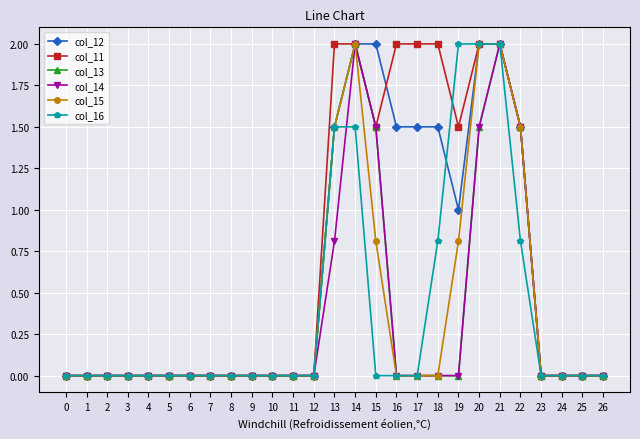

Reading left to right, extract all data points from this chart.

col_12: 0=0.0	1=0.0	2=0.0	3=0.0	4=0.0	5=0.0	6=0.0	7=0.0	8=0.0	9=0.0	10=0.0	11=0.0	12=0.0	13=1.5	14=2.0	15=2.0	16=1.5	17=1.5	18=1.5	19=1.0	20=2.0	21=2.0	22=1.5	23=0.0	24=0.0	25=0.0	26=0.0
col_11: 0=0.0	1=0.0	2=0.0	3=0.0	4=0.0	5=0.0	6=0.0	7=0.0	8=0.0	9=0.0	10=0.0	11=0.0	12=0.0	13=2.0	14=2.0	15=1.5	16=2.0	17=2.0	18=2.0	19=1.5	20=2.0	21=2.0	22=1.5	23=0.0	24=0.0	25=0.0	26=0.0
col_13: 0=0.0	1=0.0	2=0.0	3=0.0	4=0.0	5=0.0	6=0.0	7=0.0	8=0.0	9=0.0	10=0.0	11=0.0	12=0.0	13=1.5	14=2.0	15=1.5	16=0.0	17=0.0	18=0.0	19=0.0	20=1.5	21=2.0	22=1.5	23=0.0	24=0.0	25=0.0	26=0.0
col_14: 0=0.0	1=0.0	2=0.0	3=0.0	4=0.0	5=0.0	6=0.0	7=0.0	8=0.0	9=0.0	10=0.0	11=0.0	12=0.0	13=0.8	14=2.0	15=1.5	16=0.0	17=0.0	18=0.0	19=0.0	20=1.5	21=2.0	22=1.5	23=0.0	24=0.0	25=0.0	26=0.0
col_15: 0=0.0	1=0.0	2=0.0	3=0.0	4=0.0	5=0.0	6=0.0	7=0.0	8=0.0	9=0.0	10=0.0	11=0.0	12=0.0	13=1.5	14=2.0	15=0.8	16=0.0	17=0.0	18=0.0	19=0.8	20=2.0	21=2.0	22=1.5	23=0.0	24=0.0	25=0.0	26=0.0
col_16: 0=0.0	1=0.0	2=0.0	3=0.0	4=0.0	5=0.0	6=0.0	7=0.0	8=0.0	9=0.0	10=0.0	11=0.0	12=0.0	13=1.5	14=1.5	15=0.0	16=0.0	17=0.0	18=0.8	19=2.0	20=2.0	21=2.0	22=0.8	23=0.0	24=0.0	25=0.0	26=0.0